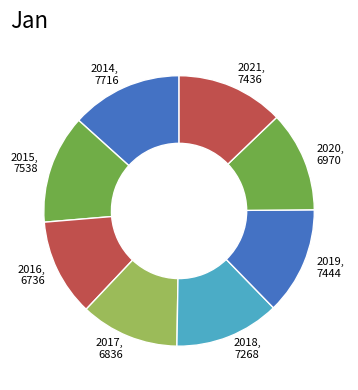

How many segments does this pie chart have?

8